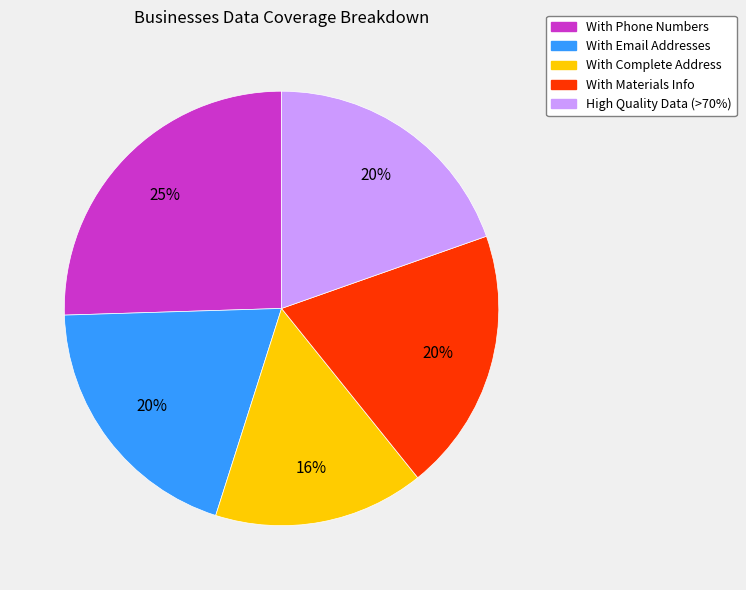

Which category has the biggest portion of the pie?

With Phone Numbers